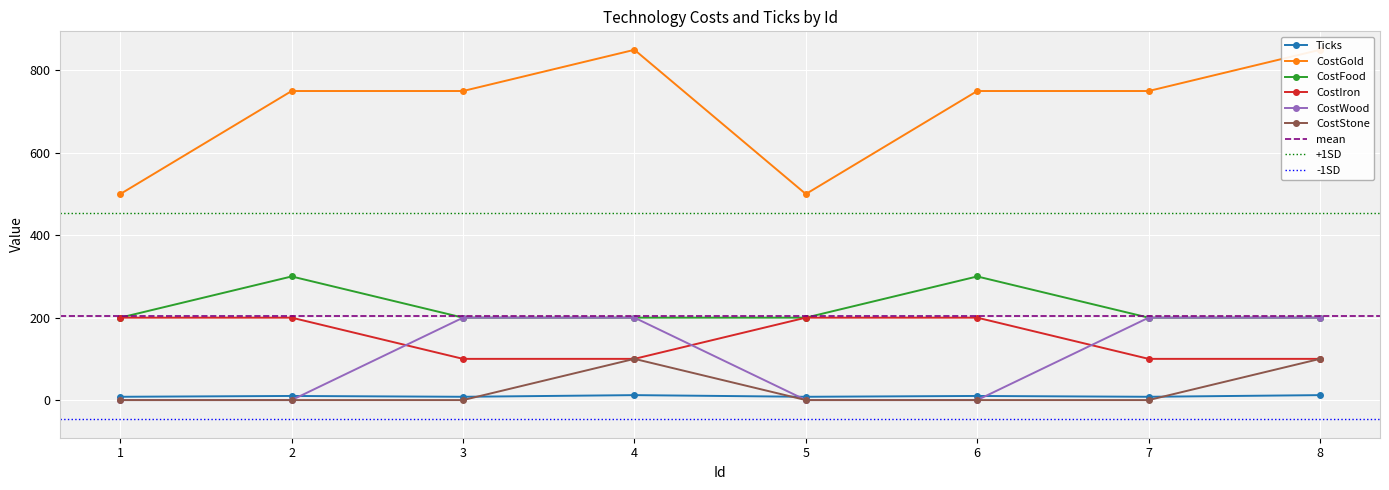

Where is the first local maximum for CostFood?

2